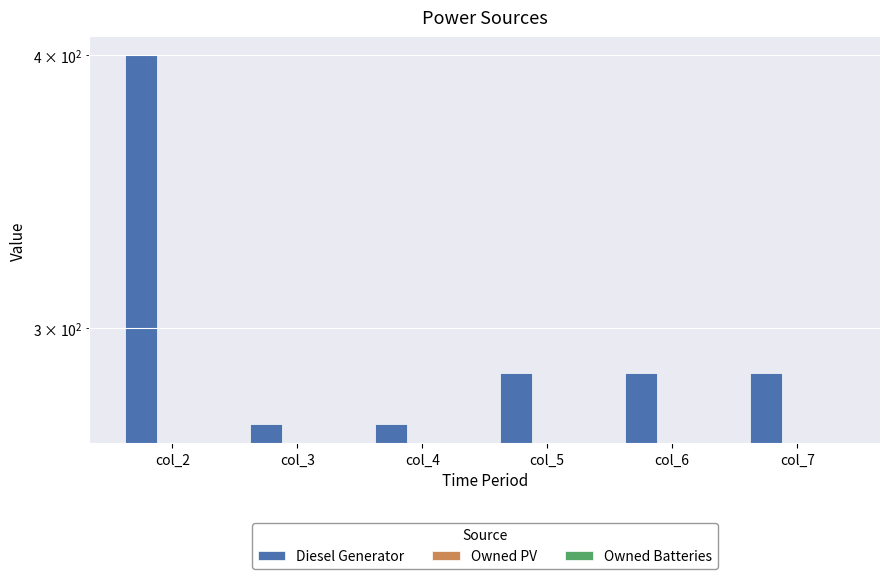

At how many categories does at least one series exceed 342?

1